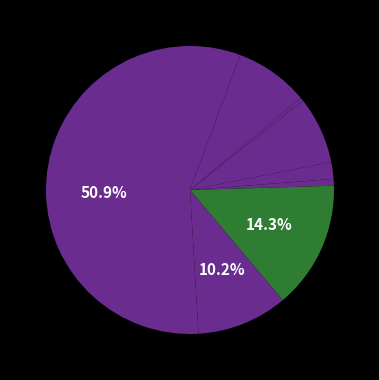

How many segments does this pie chart have?

9